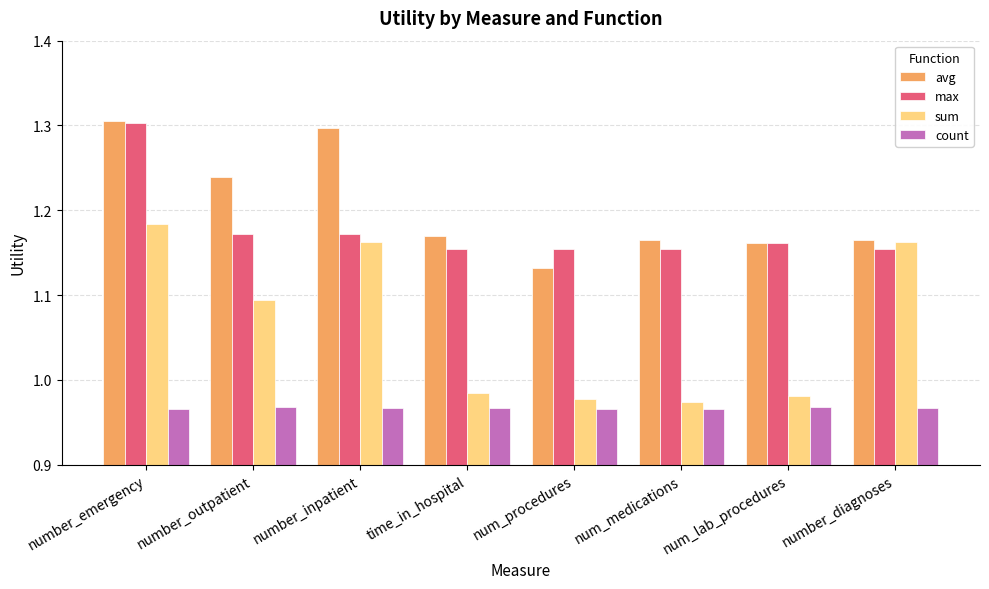

Rank the series at time_in_hospital from highest to lowest value.

avg, max, sum, count